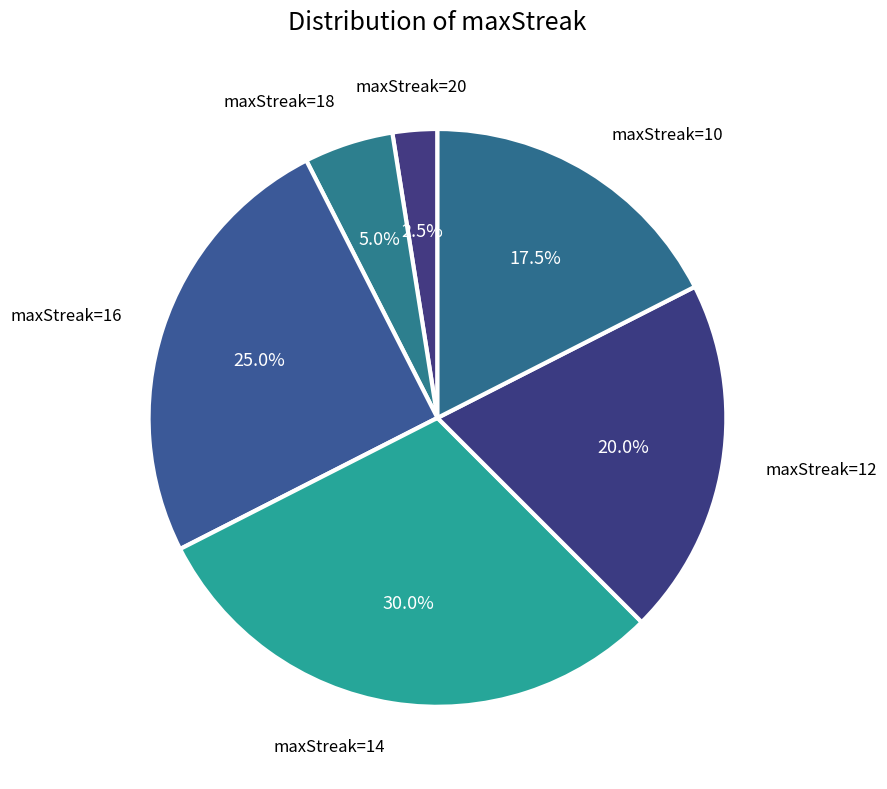

Which slice is the largest?

maxStreak=14